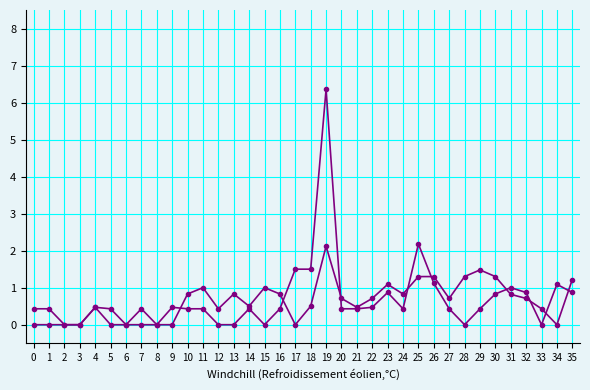

The value of col_3 at 34 is 1.1. True or false?

True